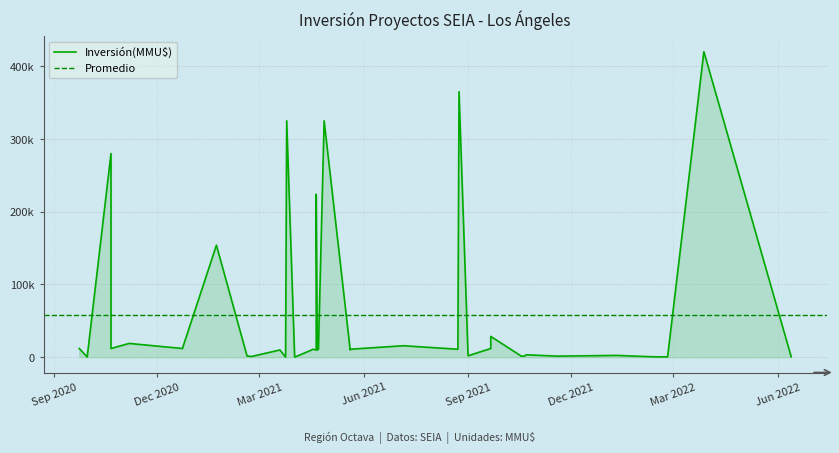

What is the maximum value shown in the chart?

420000